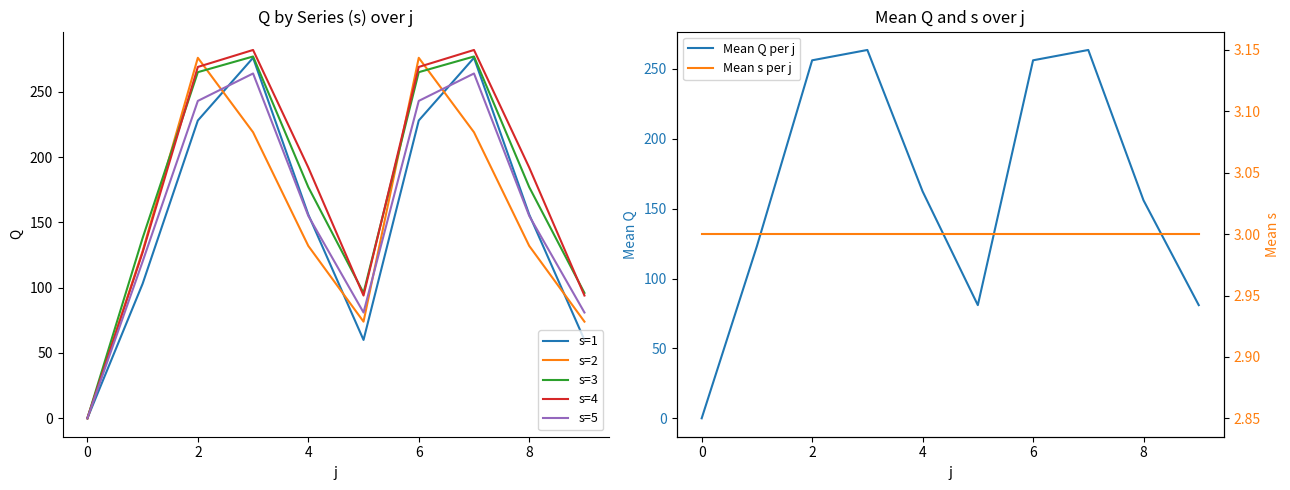

True or false: Mean Q per j has a value of 256.2 at 6.

True